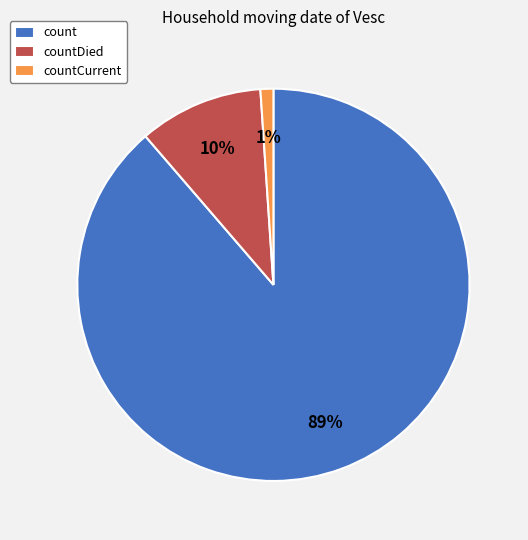

The countDied slice represents 1% of the pie. True or false?

False